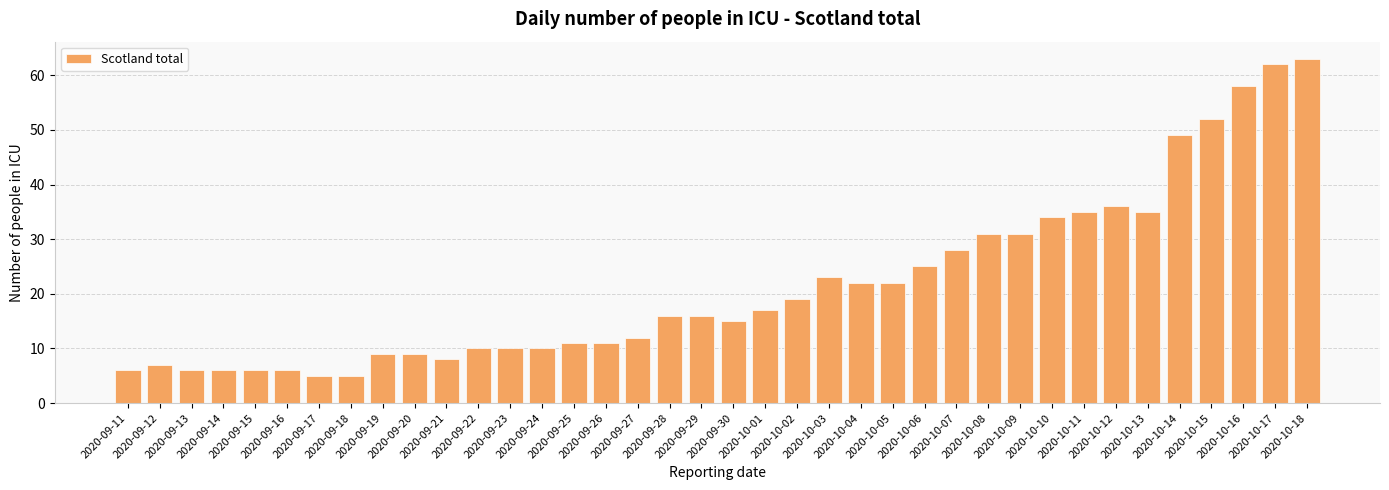

Does the chart contain any negative values?

No